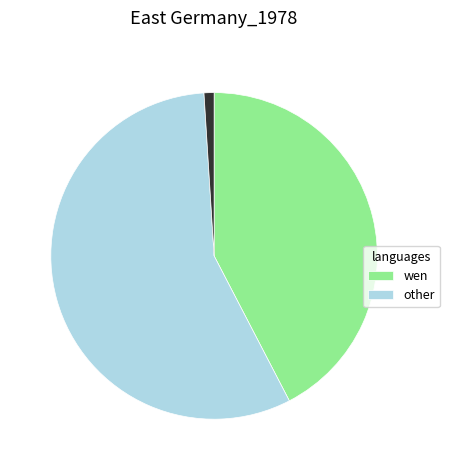

Does any single category account for the majority?

Yes